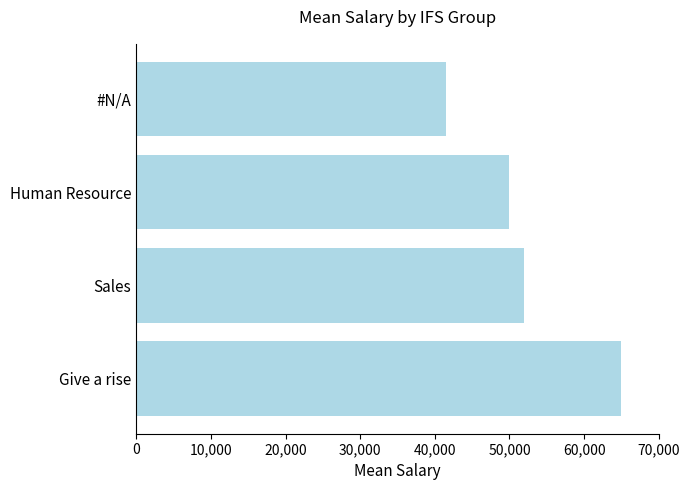

What is the sum of all values?

208500